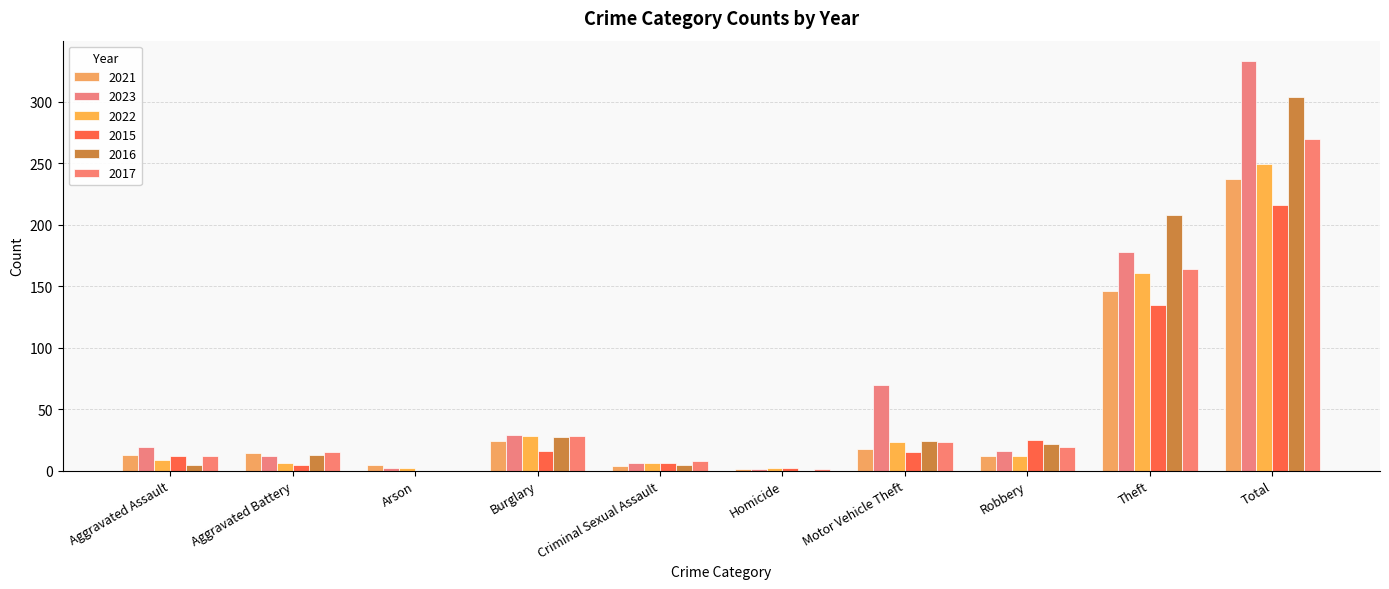

Which series has the largest range (max minus min)?

2023